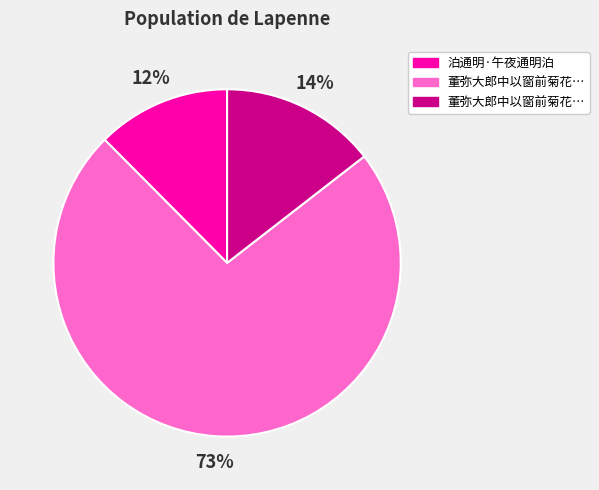

To the nearest percent, what is the average slice percentage?

33%